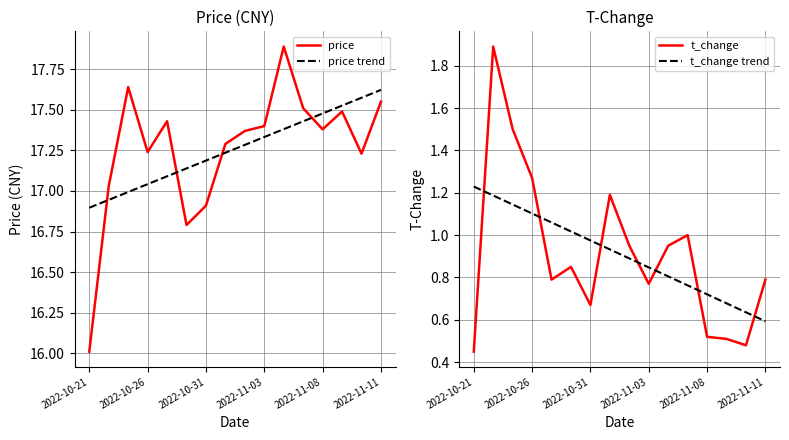

How many interior local peaks does the t_change series have?

4